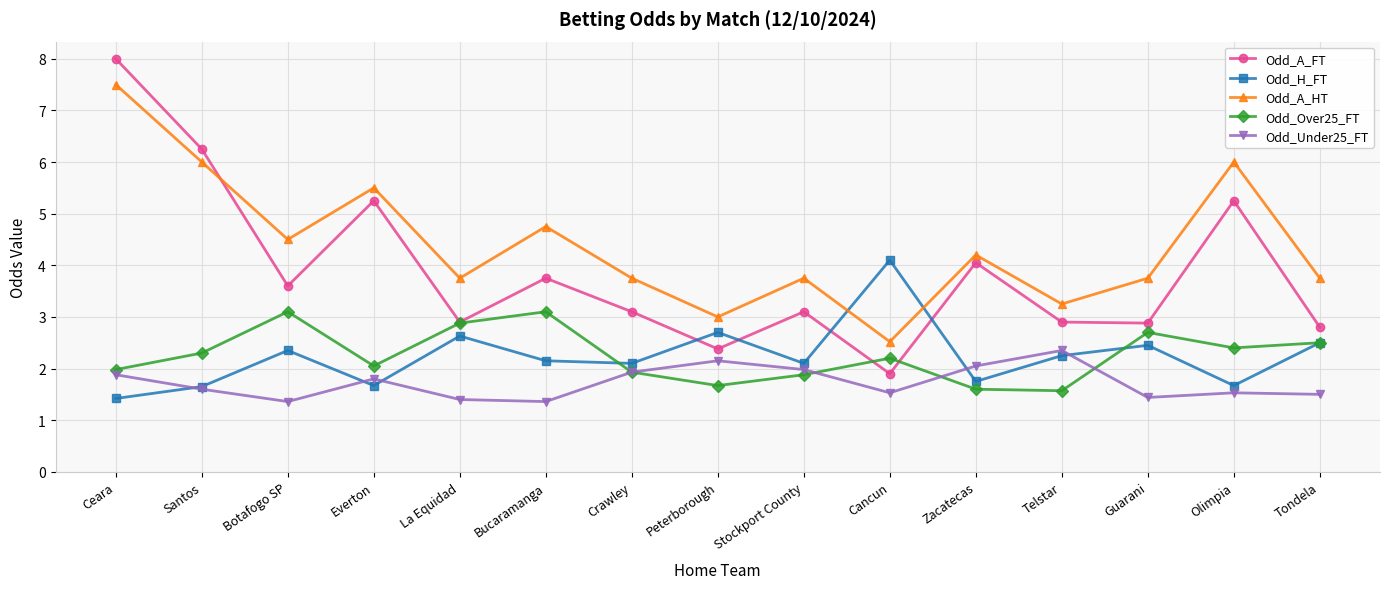

At which category is the sum across all series the highest?

Ceara